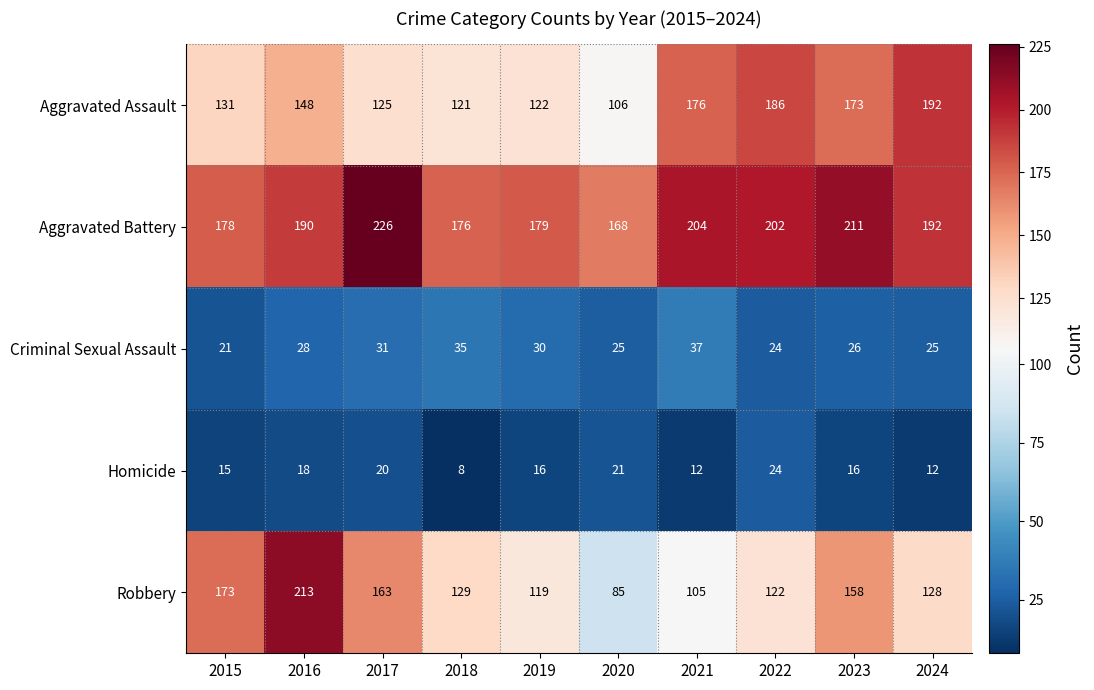

Which category has the highest value in the Criminal Sexual Assault series?

2021